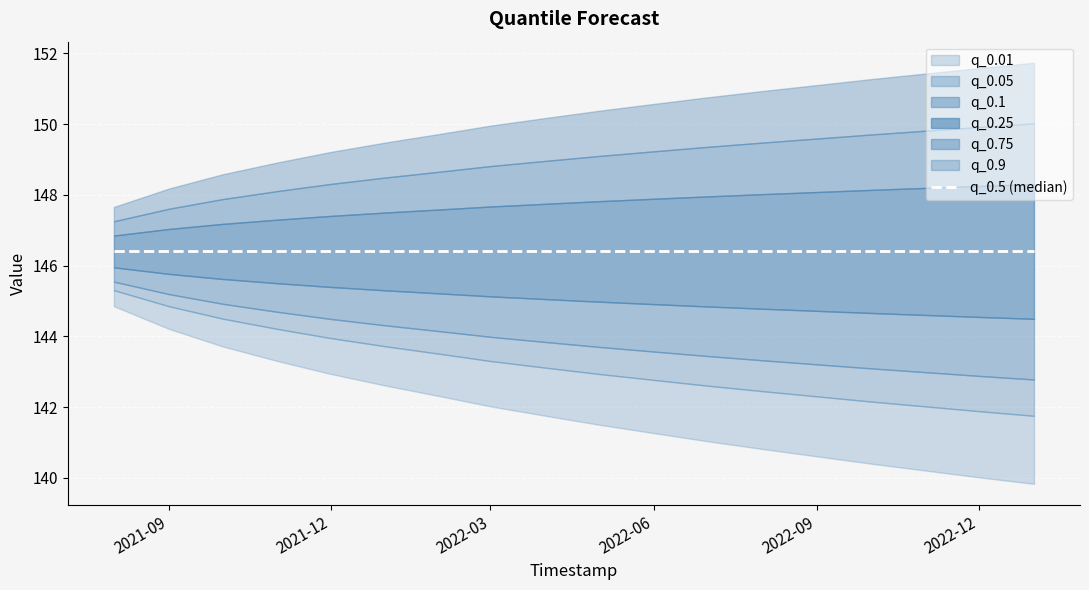

The q_0.75 series shows 93.8 at 2022-06-01. True or false?

False